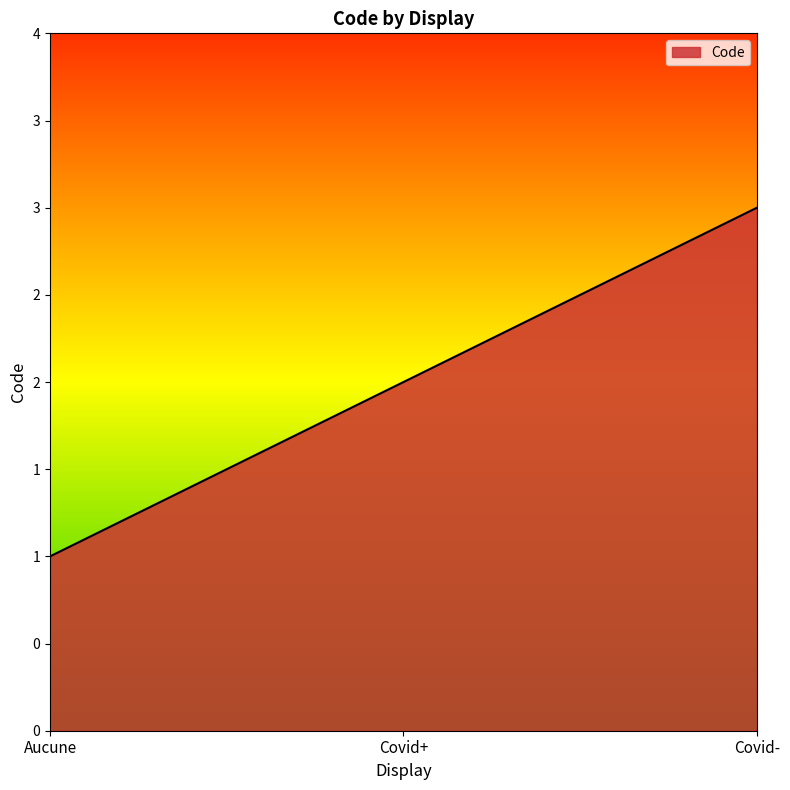

What is the change in value from Aucune to Covid-?

+2